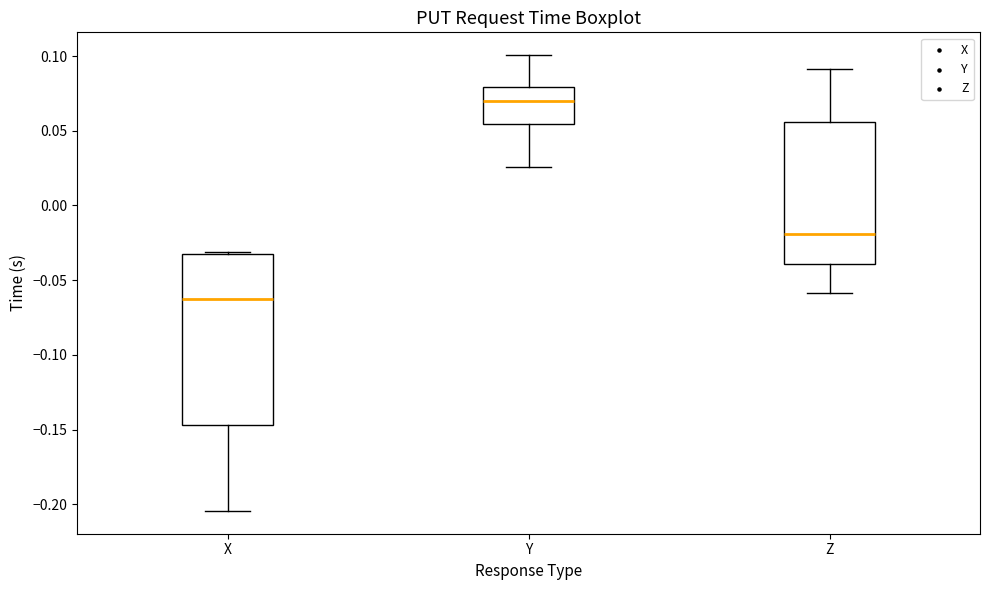

Reading left to right, transcribe this box plot: for each box, give where its median line is, the range the box spans, and where its two whiskers end, as read against the y-axis. The values are not printed on the chart, so give them approximately, as read against the axis.

X: median -0.065, box -0.145 to -0.035, whiskers -0.205 to -0.030
Y: median 0.070, box 0.055 to 0.080, whiskers 0.025 to 0.100
Z: median -0.020, box -0.040 to 0.055, whiskers -0.060 to 0.090